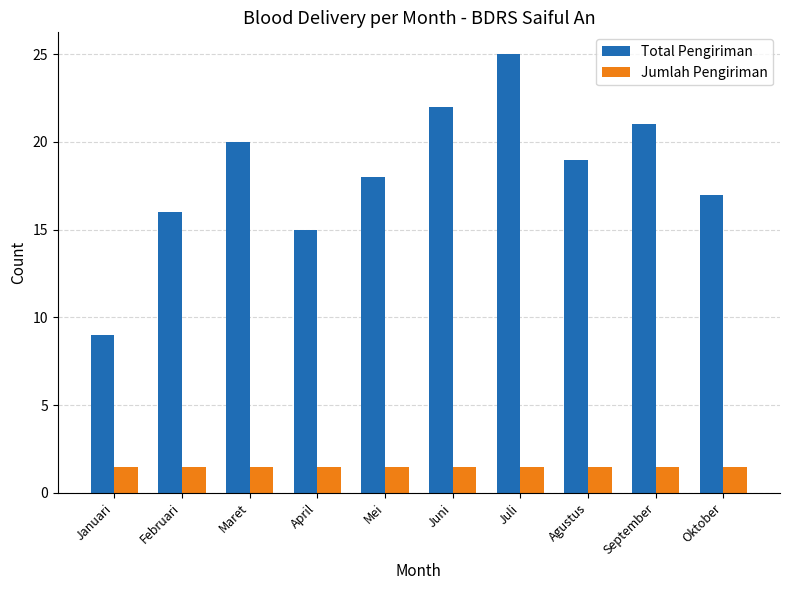

Which series changed the most between September and Oktober?

Total Pengiriman